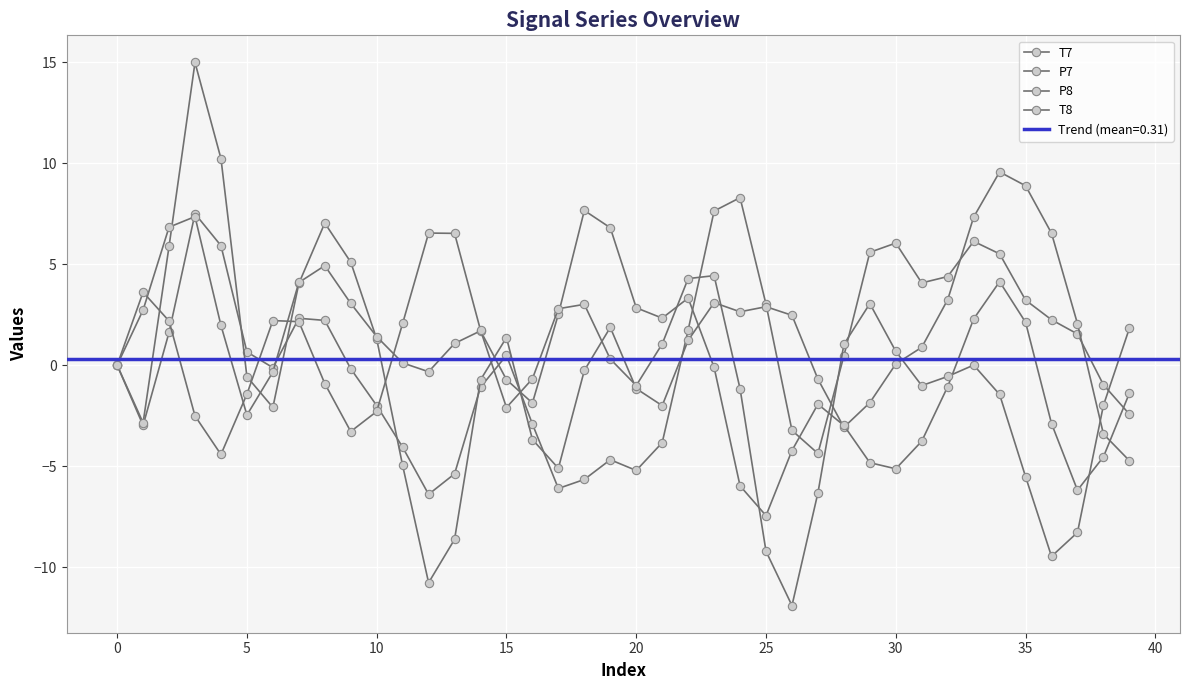

True or false: P8 and T7 intersect in this chart.

True